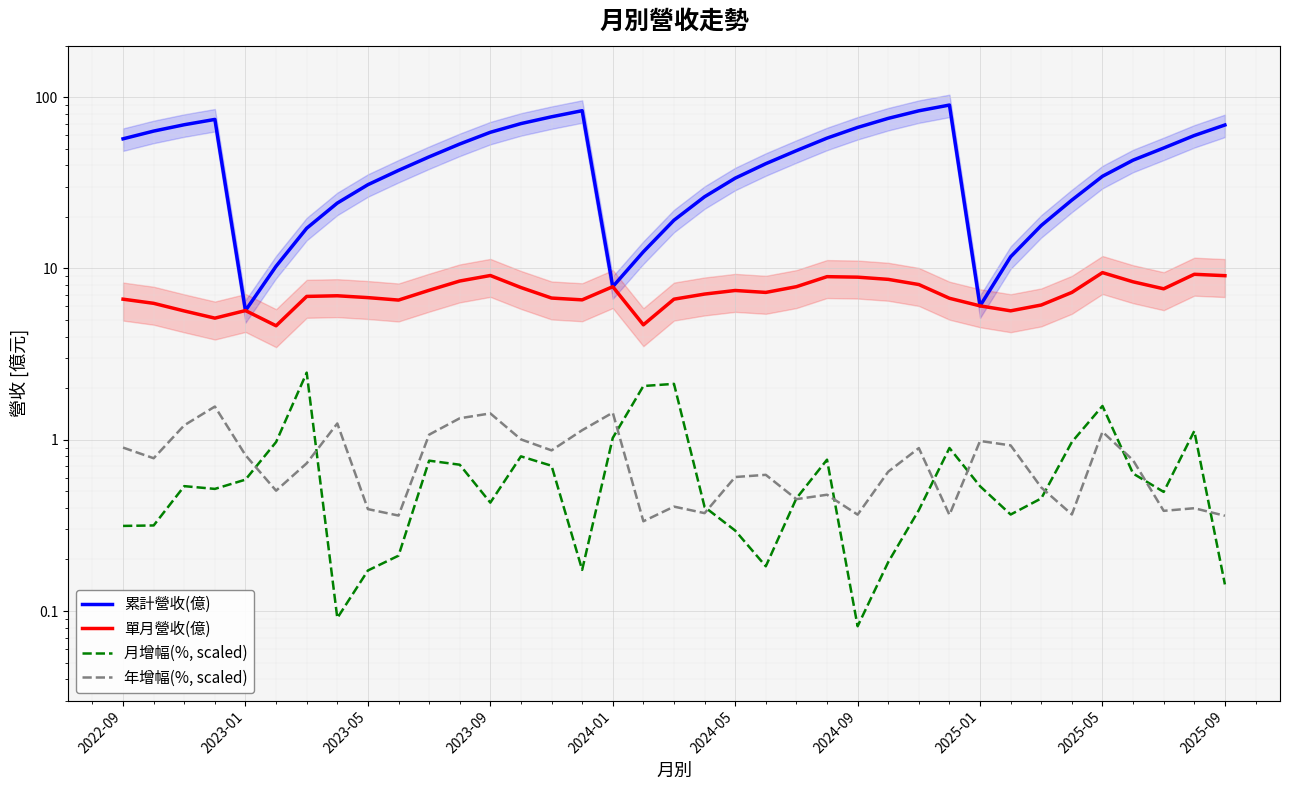

Reading left to right, extract all data points from this chart.

累計營收(億): 57.2	63.4	69.1	74.2	5.7	10.3	17.2	24.1	30.9	37.4	44.9	53.3	62.4	70.2	76.9	83.4	7.8	12.5	19.1	26.2	33.7	40.9	48.8	57.7	66.6	75.3	83.3	90.0	6.0	11.7	17.8	25.1	34.5	42.9	50.5	59.8	68.8
單月營收(億): 6.6	6.3	5.7	5.1	5.7	4.6	6.9	6.9	6.8	6.5	7.5	8.4	9.1	7.7	6.7	6.6	7.8	4.7	6.6	7.1	7.4	7.2	7.8	9.0	8.9	8.6	8.1	6.7	6.0	5.7	6.1	7.2	9.5	8.4	7.6	9.2	9.1
月增幅(%, scaled): 0.3	0.3	0.5	0.5	0.6	1.0	2.5	0.1	0.2	0.2	0.8	0.7	0.4	0.8	0.7	0.2	1.0	2.1	2.1	0.4	0.3	0.2	0.5	0.8	0.1	0.2	0.4	0.9	0.5	0.4	0.5	1.0	1.6	0.6	0.5	1.1	0.1
年增幅(%, scaled): 0.9	0.8	1.2	1.6	0.8	0.5	0.7	1.2	0.4	0.4	1.1	1.3	1.4	1.0	0.9	1.1	1.4	0.3	0.4	0.4	0.6	0.6	0.4	0.5	0.4	0.7	0.9	0.4	1.0	0.9	0.5	0.4	1.1	0.8	0.4	0.4	0.4